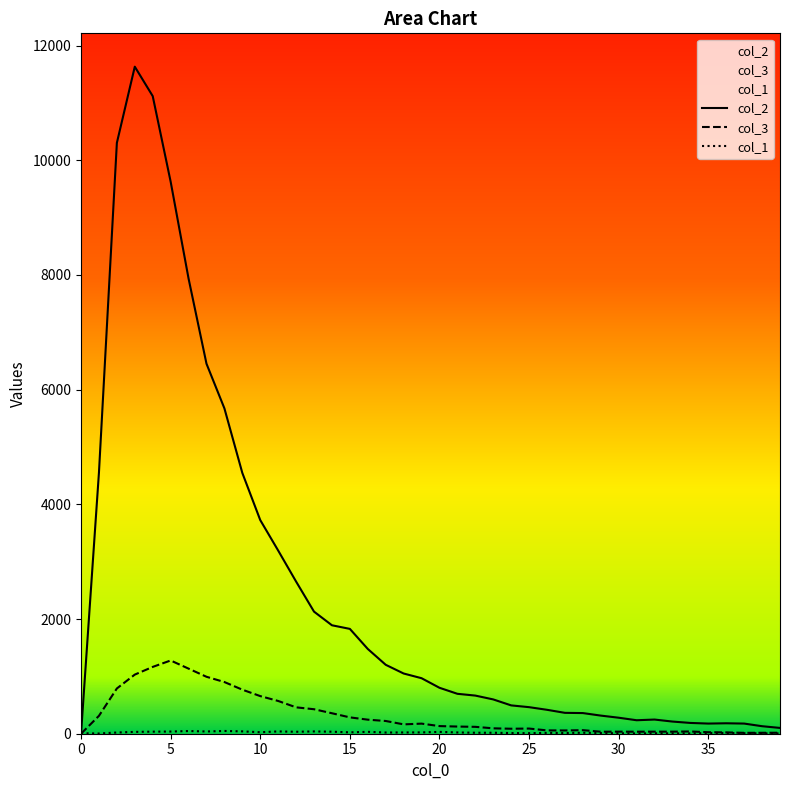

What is the label of the 39th point from the left?

38